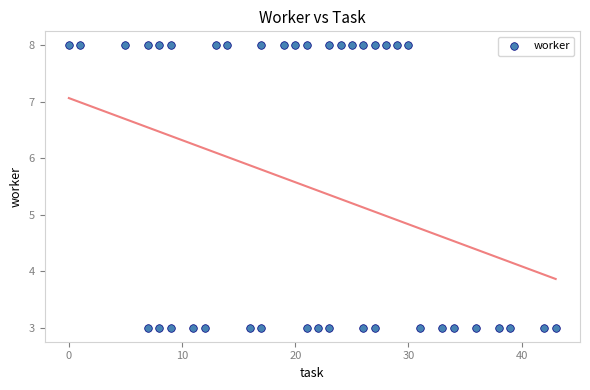

What is the range of Y values (max minus min)?

5